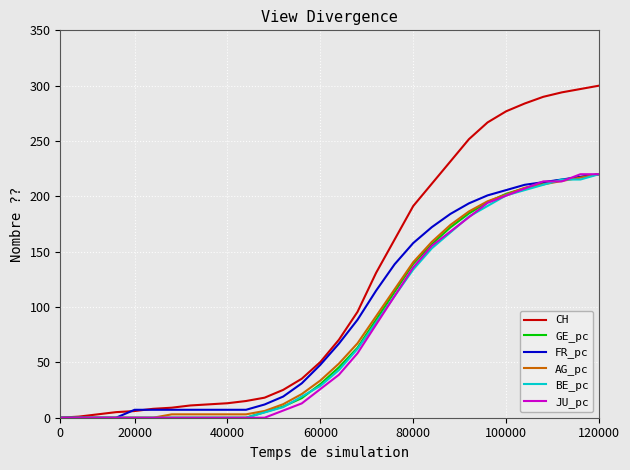

What is the maximum value for BE_pc?

220.0